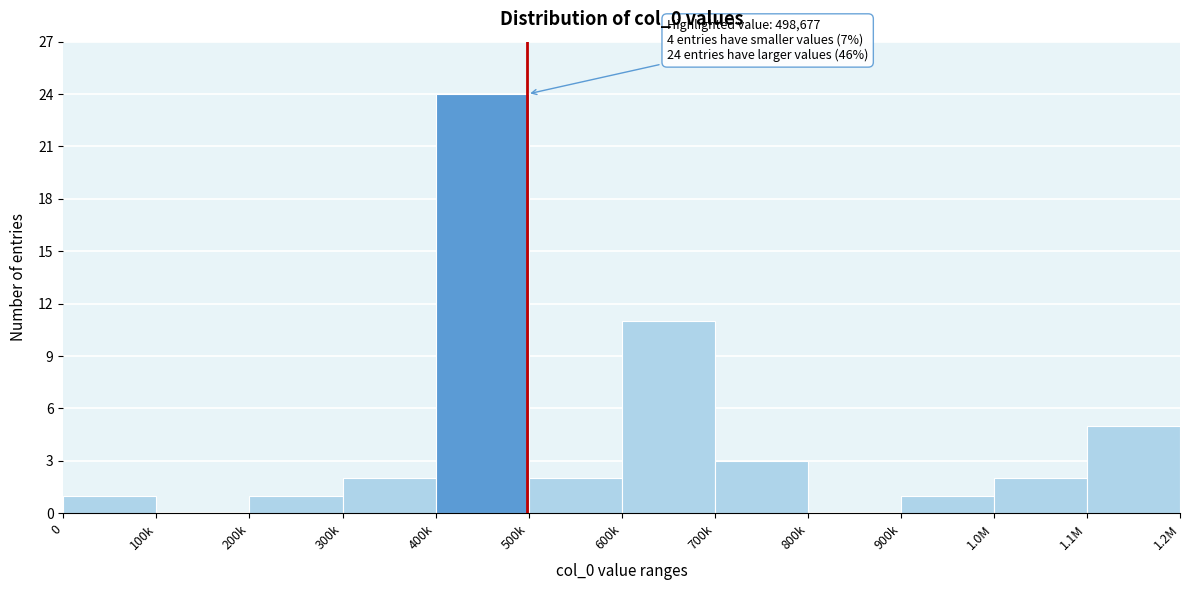

Reading right to left, list all the values displayed in this chart.

1.1M=5	1.0M=2	900k=1	800k=0	700k=3	600k=11	500k=2	400k=24	300k=2	200k=1	100k=0	0=1